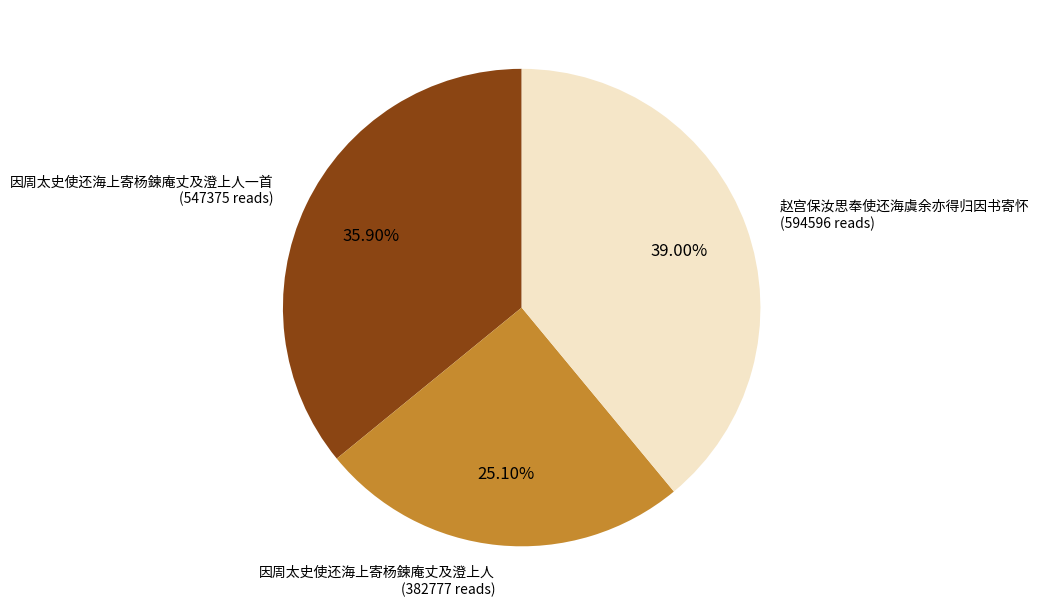

Does any single category account for the majority?

No